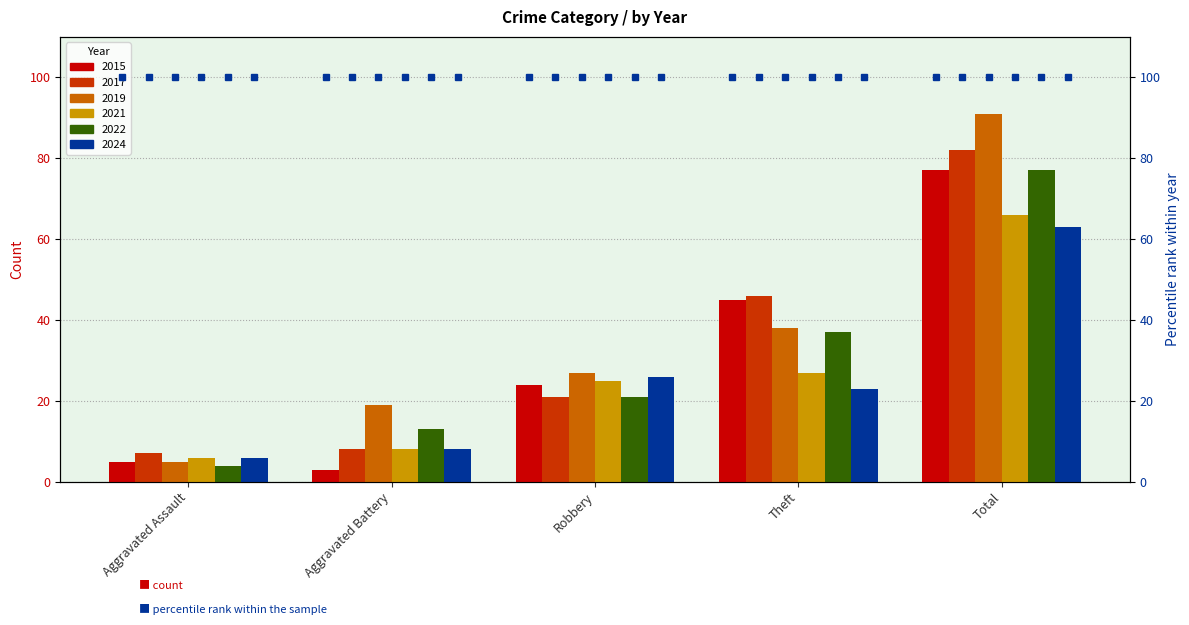

Which category has the lowest value in the 2019 series?

Aggravated Assault